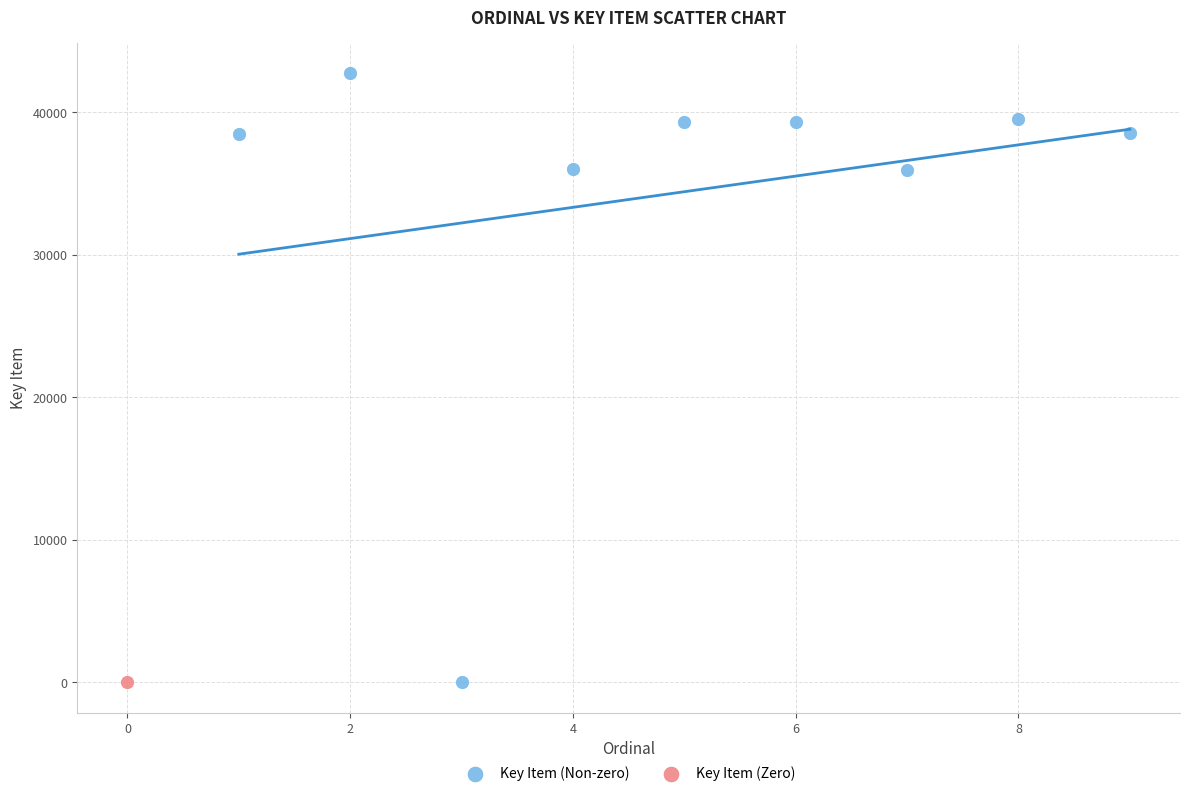

What are all the series names shown in the legend?

Key Item (Non-zero), Key Item (Zero)